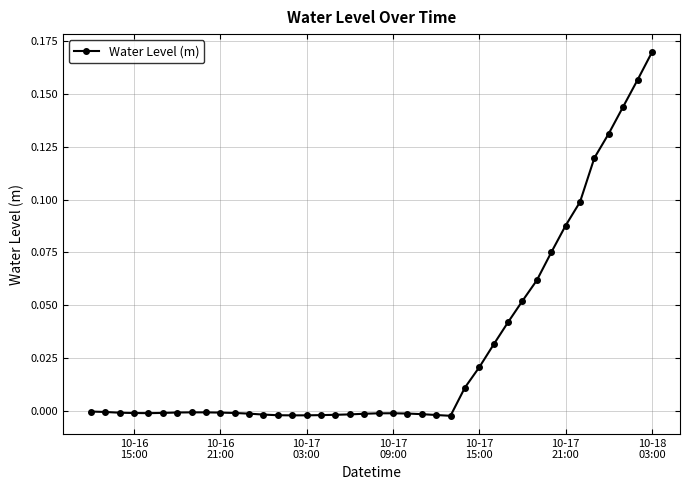

True or false: the data has more than 0 interior local peaks.

True